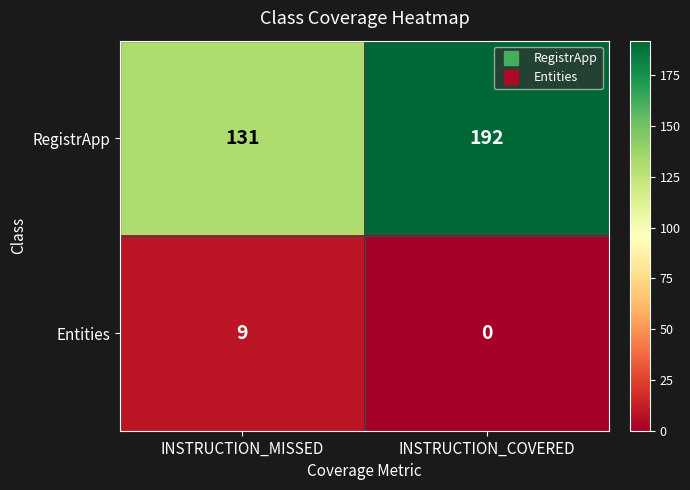

Which series has the largest range (max minus min)?

RegistrApp